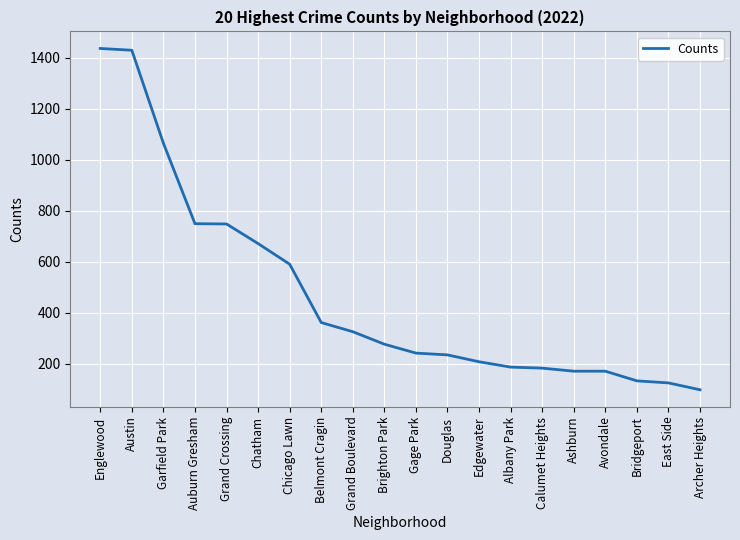

What is the average value?

470